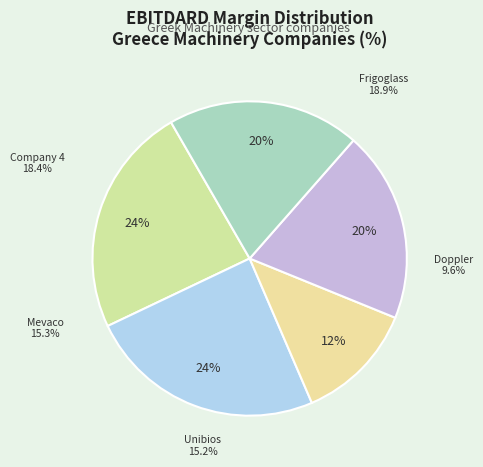

Rank the categories by value from lowest to highest.

Doppler S.A. (ATSE:DOPPLER), Unibios Holdings S.A. (ATSE:BIOSK), Mevaco S.A. (ATSE:MEVA), 4, Frigoglass S.A.I.C. (ATSE:FRIGO)